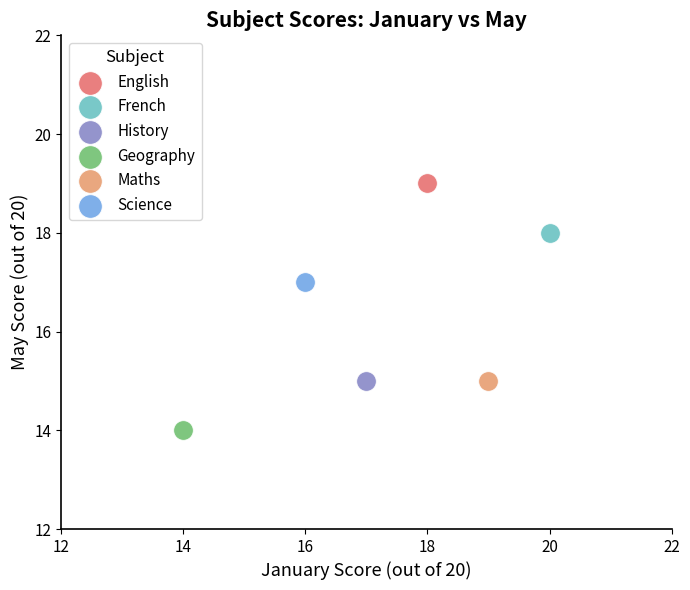

What are all the series names shown in the legend?

English, French, History, Geography, Maths, Science